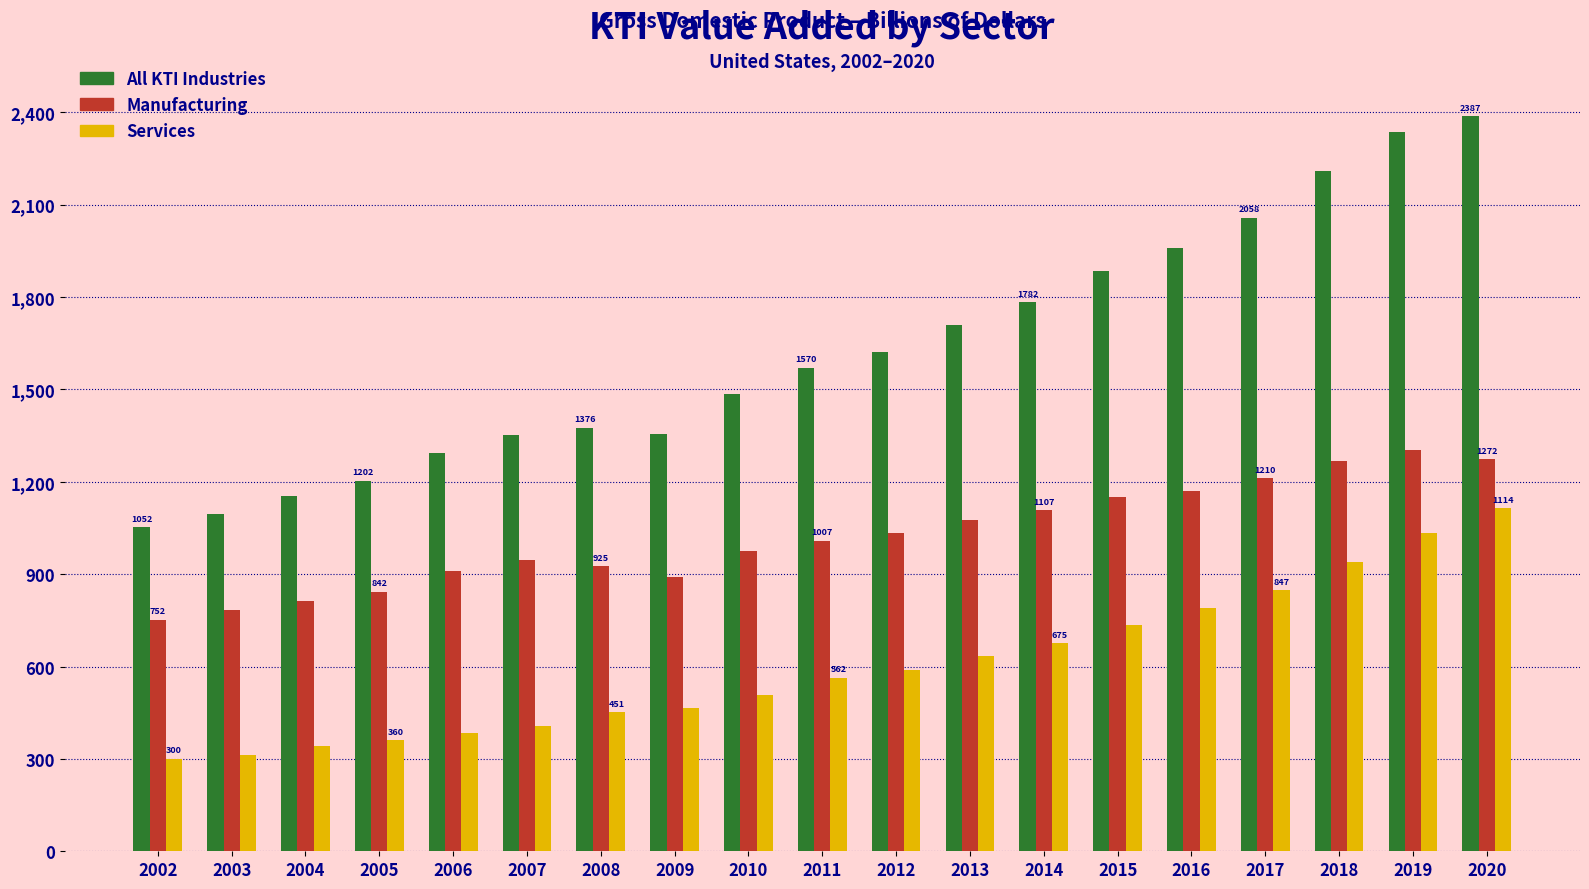

What is the maximum value for Manufacturing?

1301.7